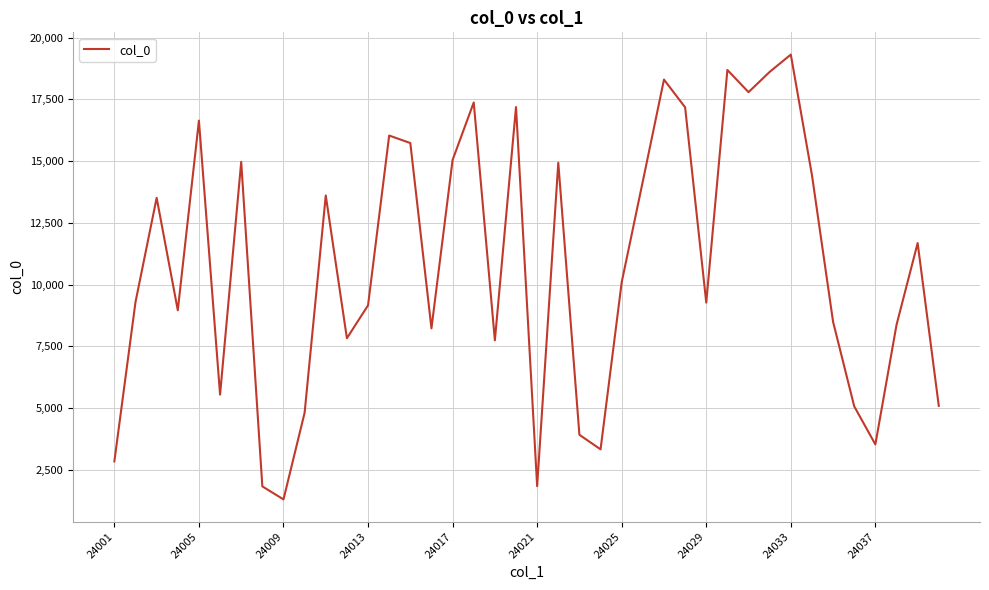

What is the difference between the maximum and minimum values?

18013